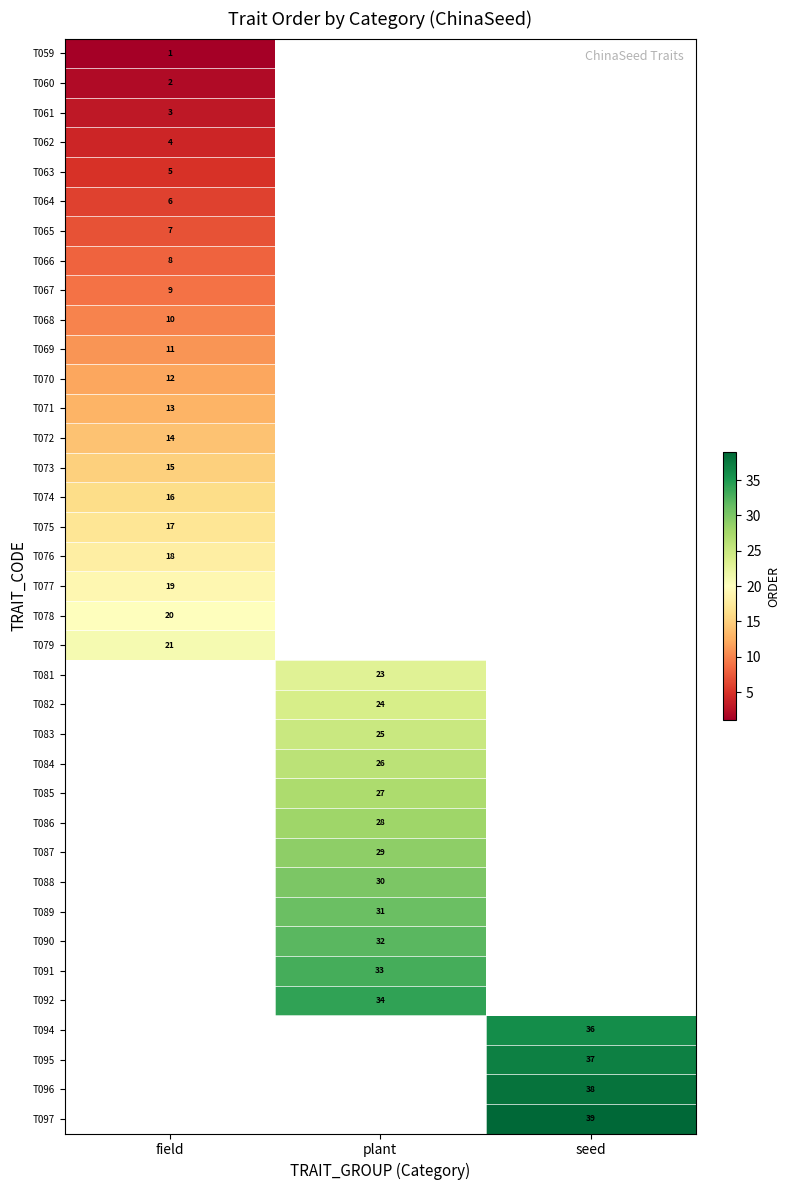

Is it true that T078 equals 20 at field?

True